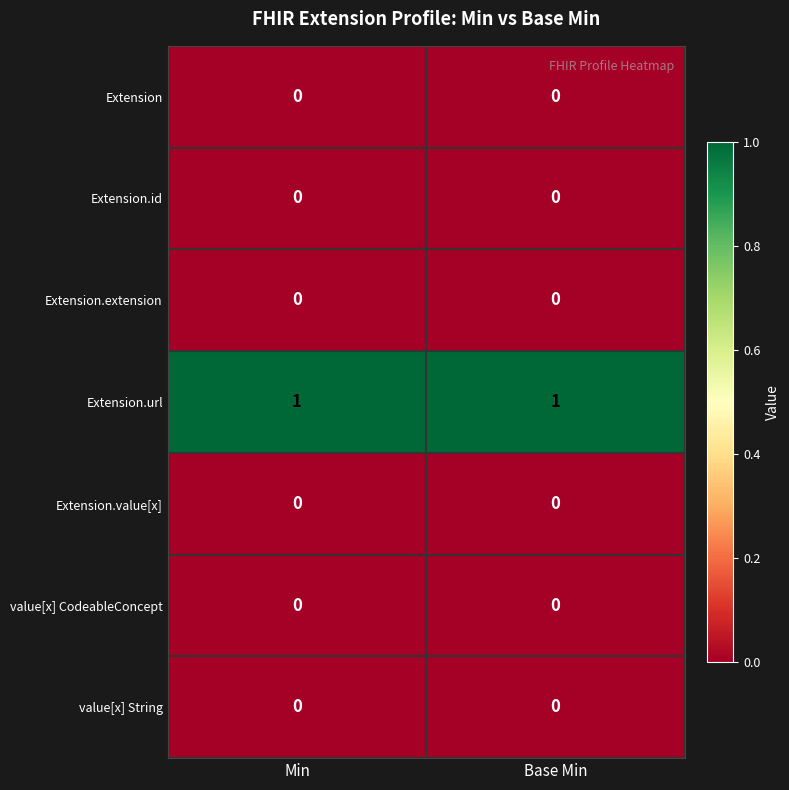

Reading left to right, list all the values displayed in this chart.

Extension: Min=0	Base Min=0
Extension.id: Min=0	Base Min=0
Extension.extension: Min=0	Base Min=0
Extension.url: Min=1	Base Min=1
Extension.value[x]: Min=0	Base Min=0
value[x] CodeableConcept: Min=0	Base Min=0
value[x] String: Min=0	Base Min=0